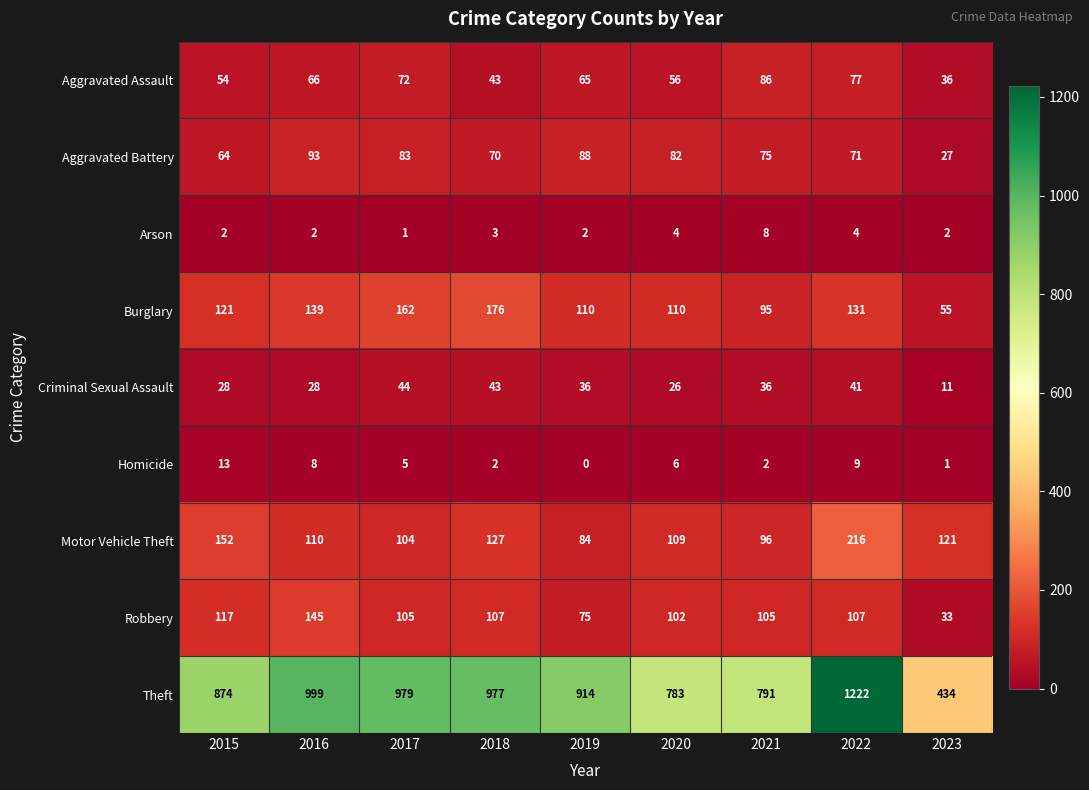

The Theft series shows 680 at 2016. True or false?

False